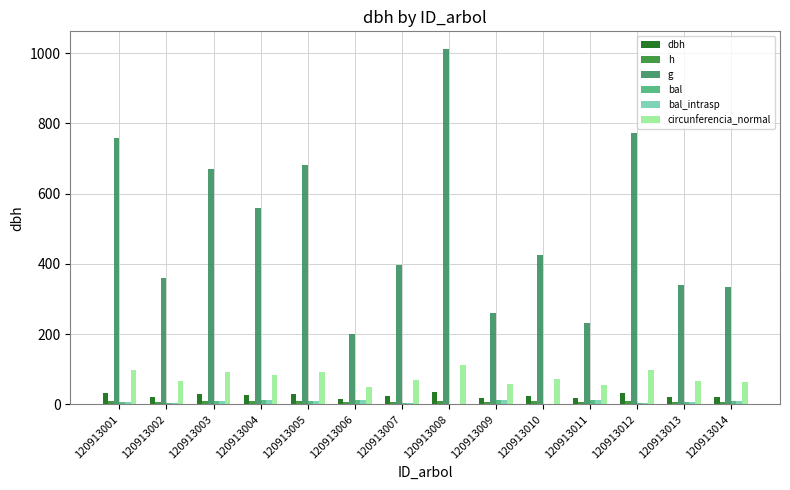

How many distinct data groups are displayed?

6